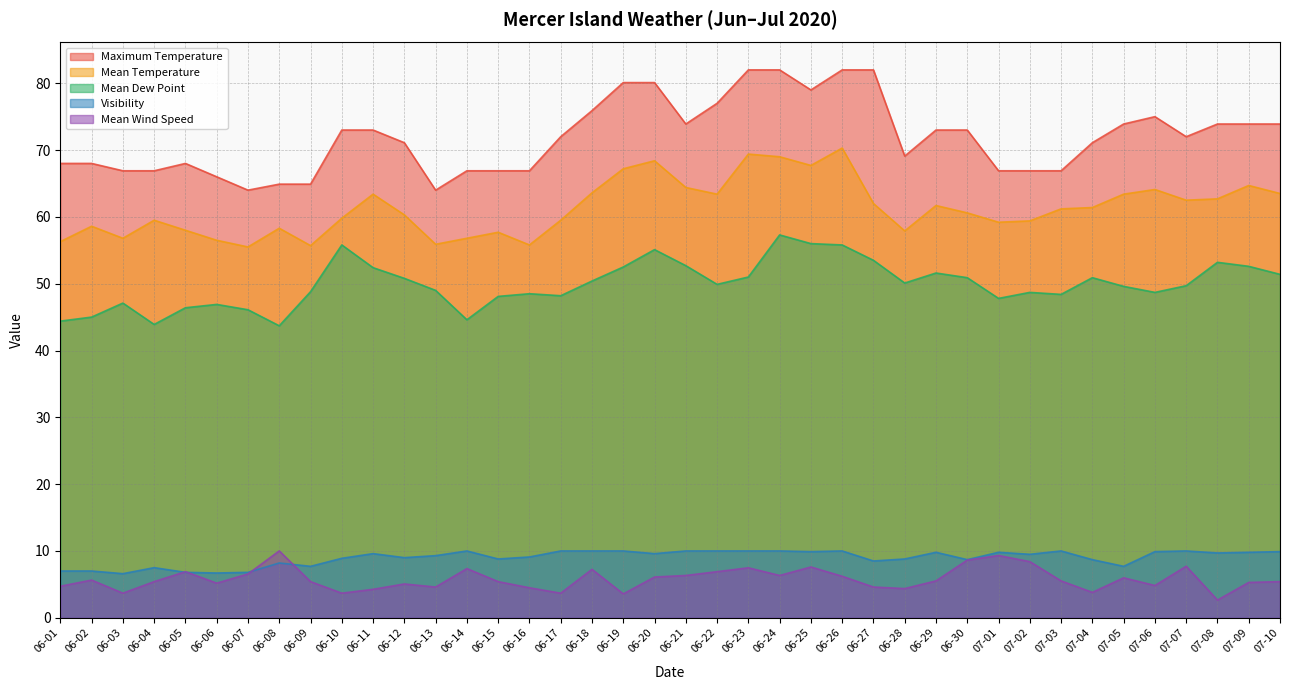

In Mean Dew Point, how many points are higher than both neighbors (excluding endpoints)?

10